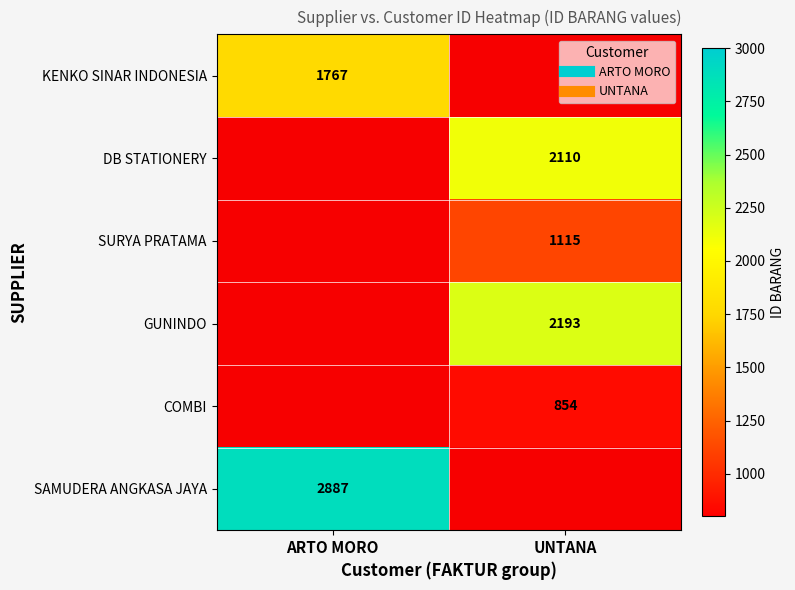

At which category does the chart reach its minimum across all series?

UNTANA